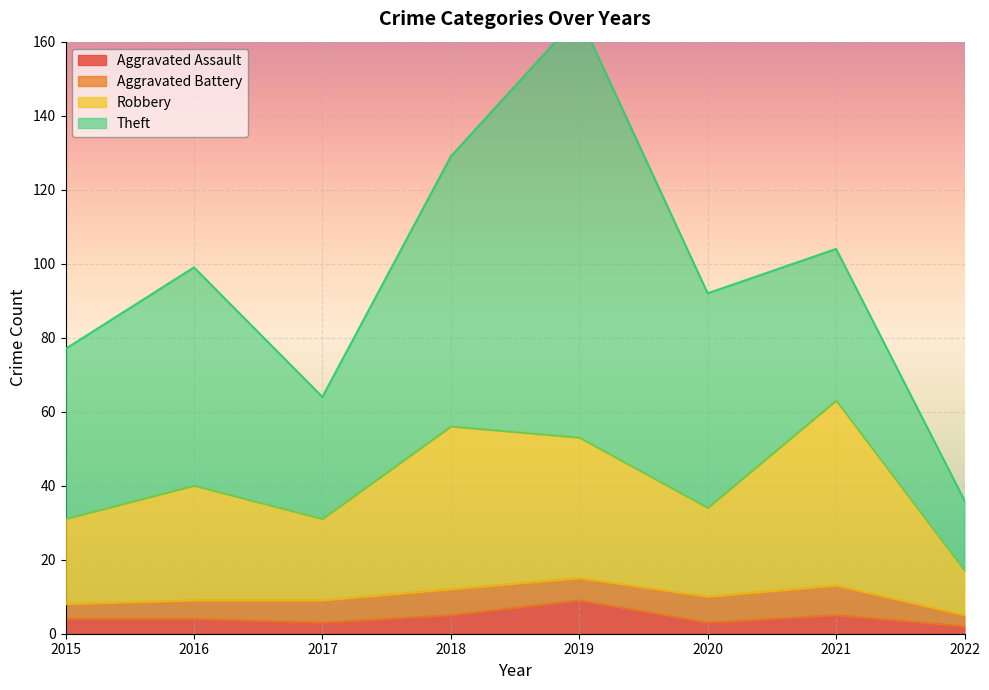

The value of Aggravated Assault at 2016 is 4. True or false?

True